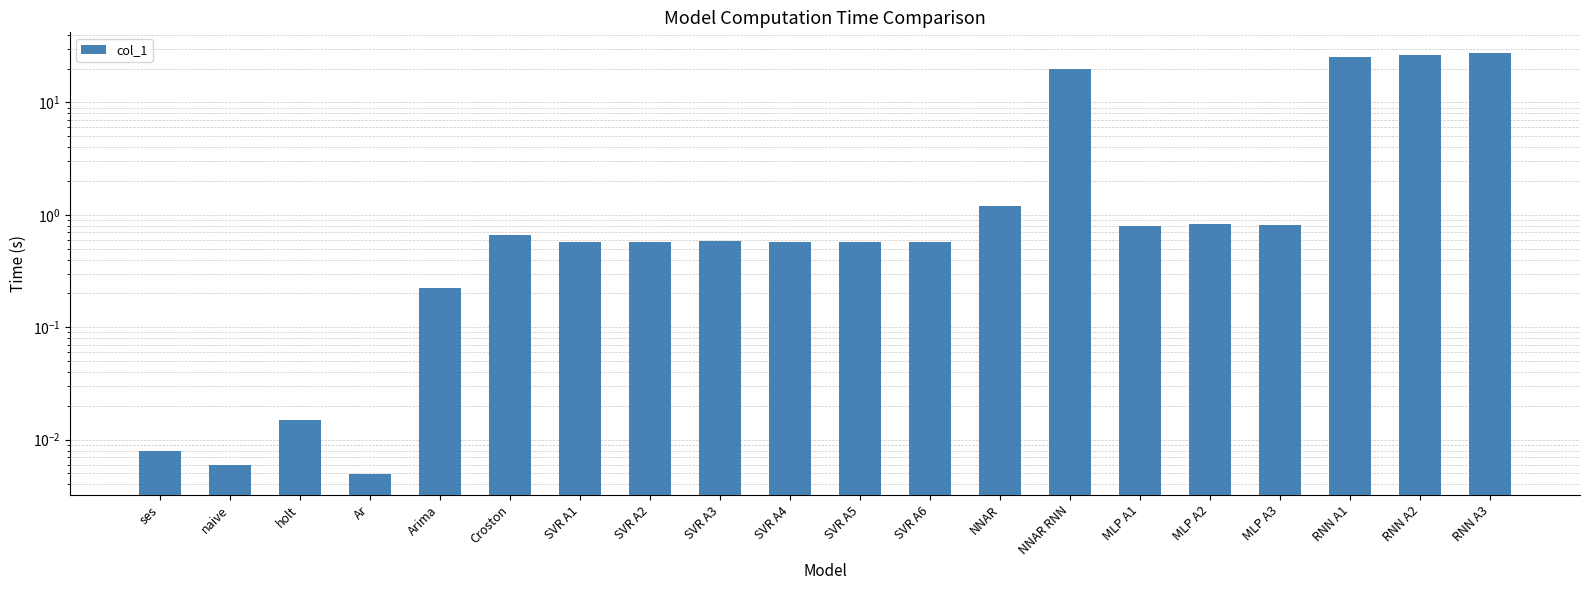

True or false: the data shows 1.1 at Croston.

False